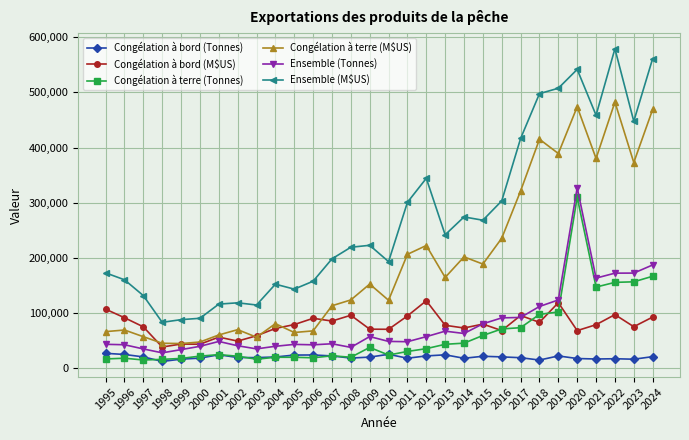

How many data points does each series have?

30